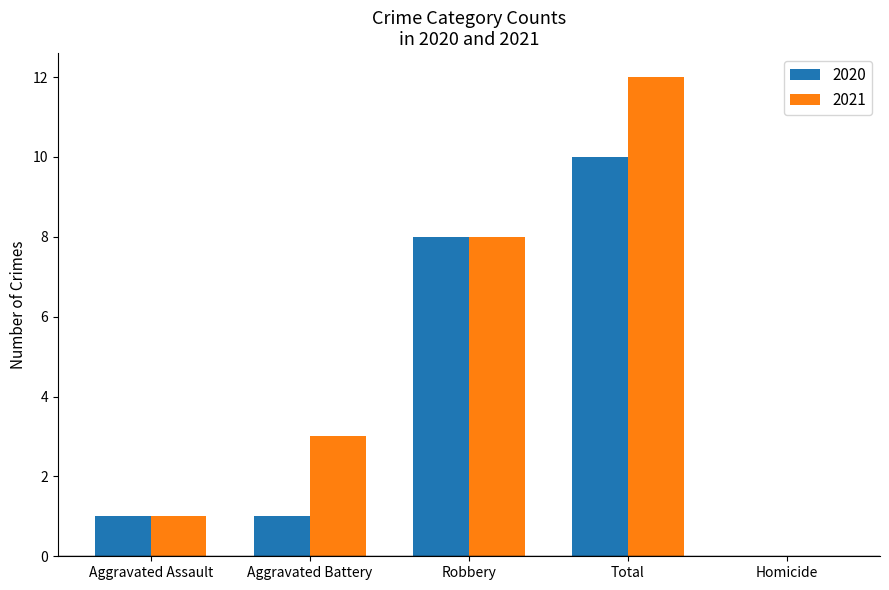

Is it true that 2021 equals 3 at Aggravated Battery?

True